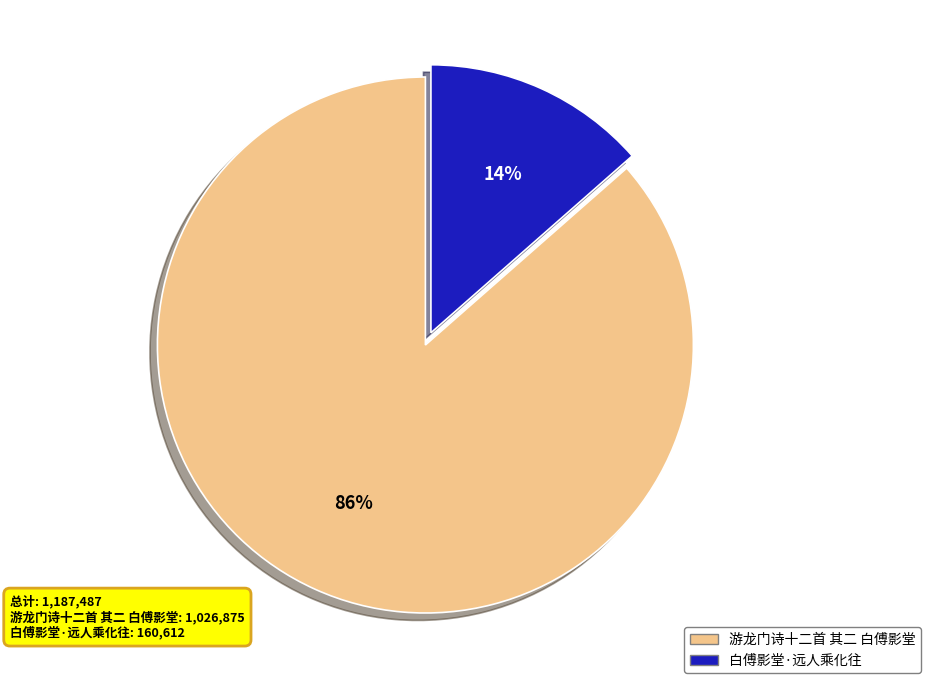

Which category accounts for the majority?

游龙门诗十二首 其二 白傅影堂